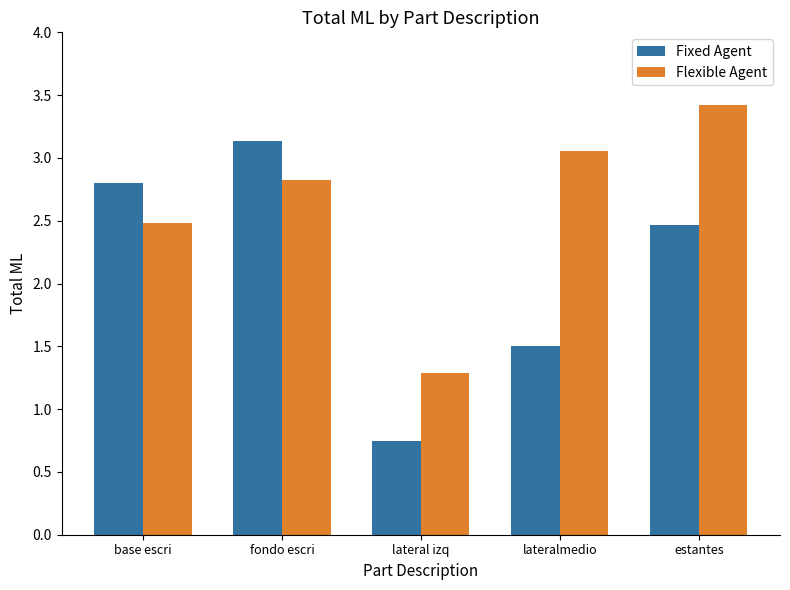

True or false: Flexible Agent has a value of 0.8 at lateral izq.

False